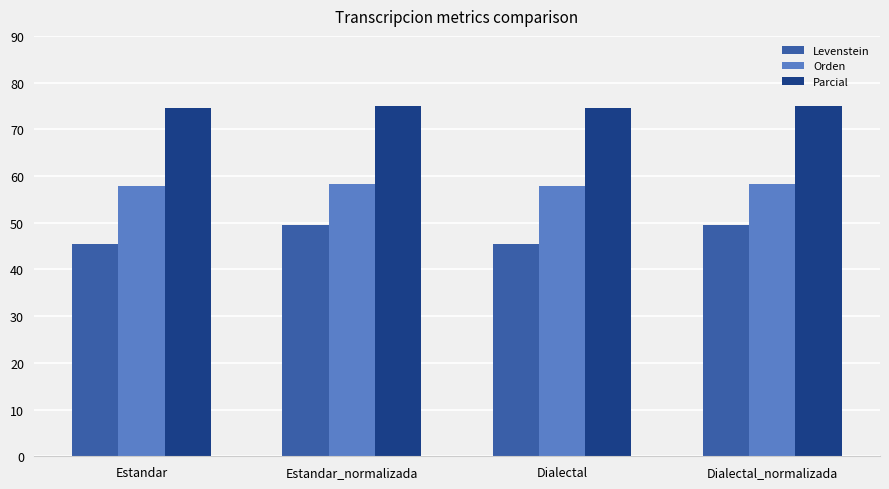

Rank the series by their maximum value, from lowest to highest.

Levenstein, Orden, Parcial